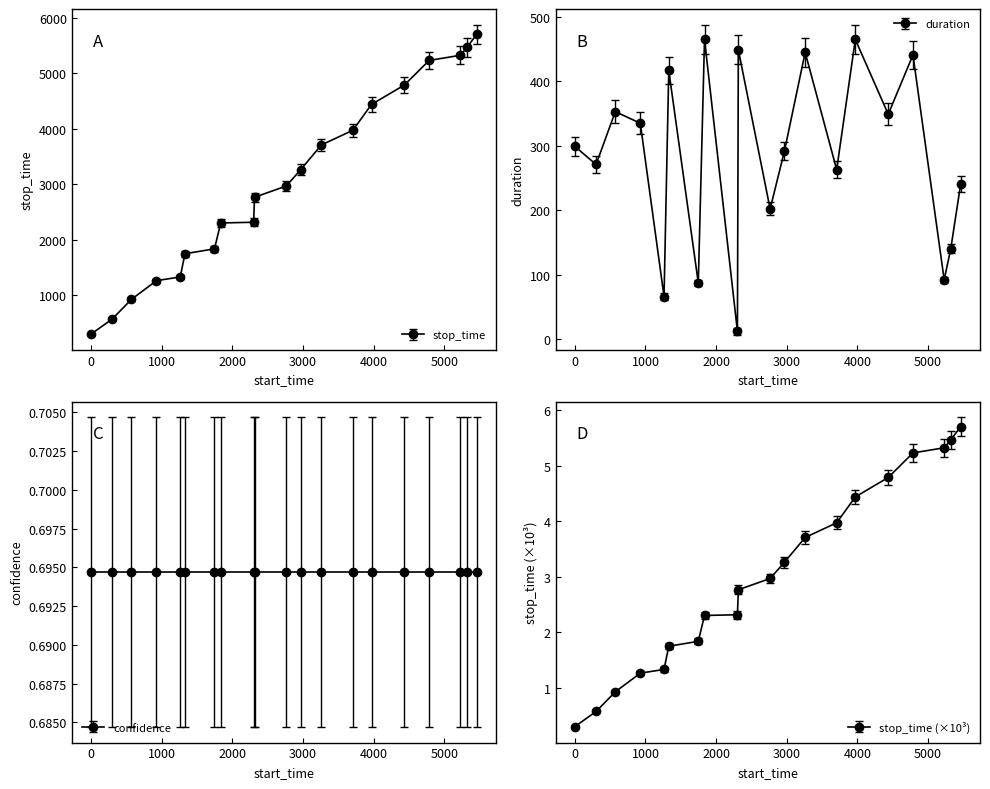

Which series changed the most between 2302 and 3707?

stop_time